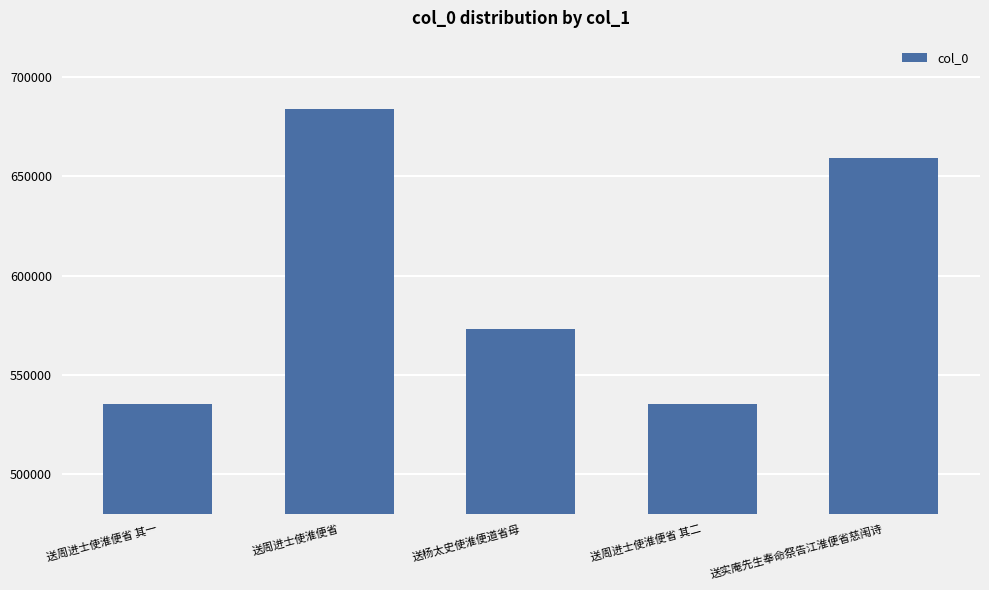

What is the average value?

597577